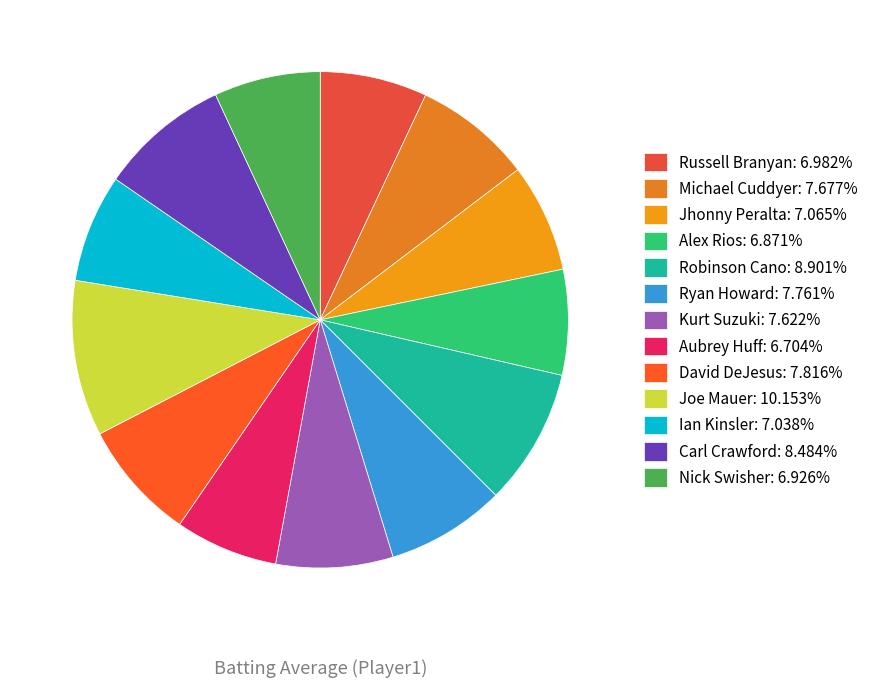

To the nearest percent, what percentage of the pie is Nick Swisher?

7%